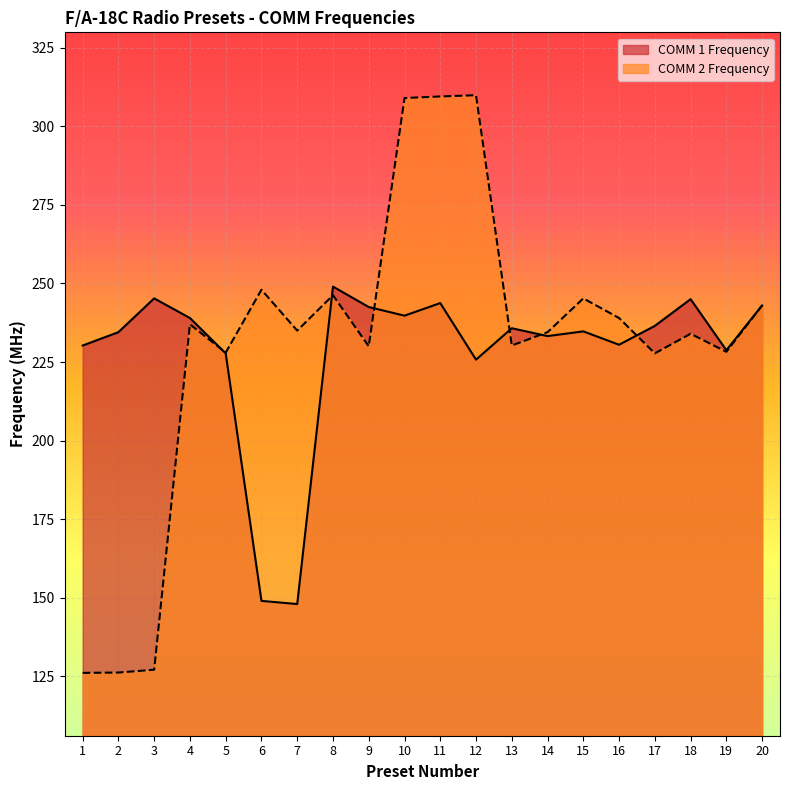

What is the difference between the maximum and second lowest values in the COMM 1 Frequency series?

100.0